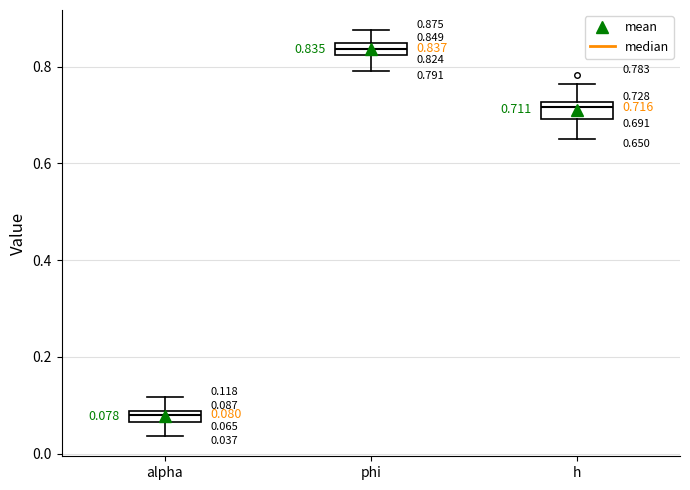

Which box's median line is the lowest?

alpha